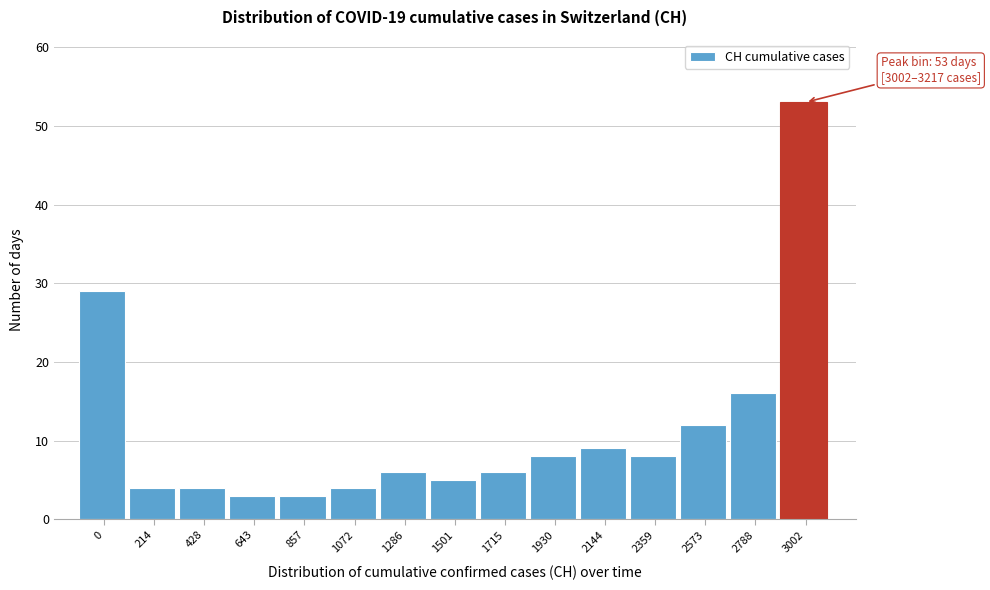

Reading left to right, transcribe all the data shown in this chart.

0=29	214=4	428=4	643=3	857=3	1072=4	1286=6	1501=5	1715=6	1930=8	2144=9	2359=8	2573=12	2788=16	3002=53